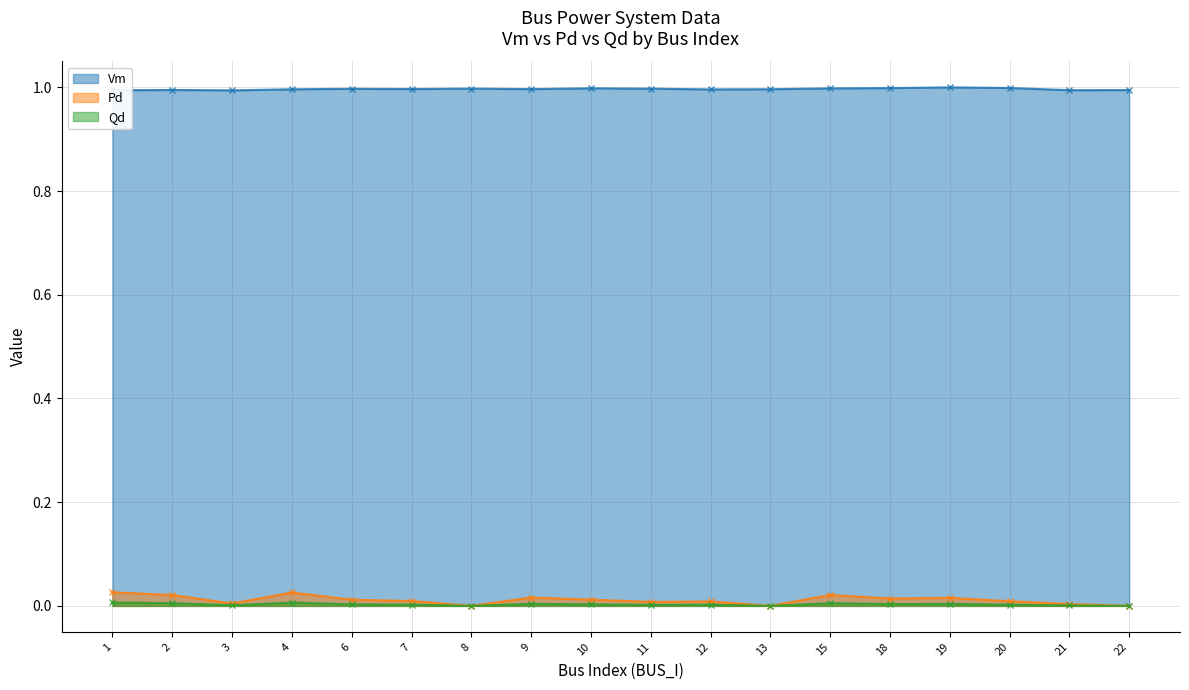

Rank the categories by Vm value from highest to lowest.

19, 20, 18, 10, 15, 8, 11, 6, 7, 9, 13, 4, 12, 2, 22, 21, 1, 3